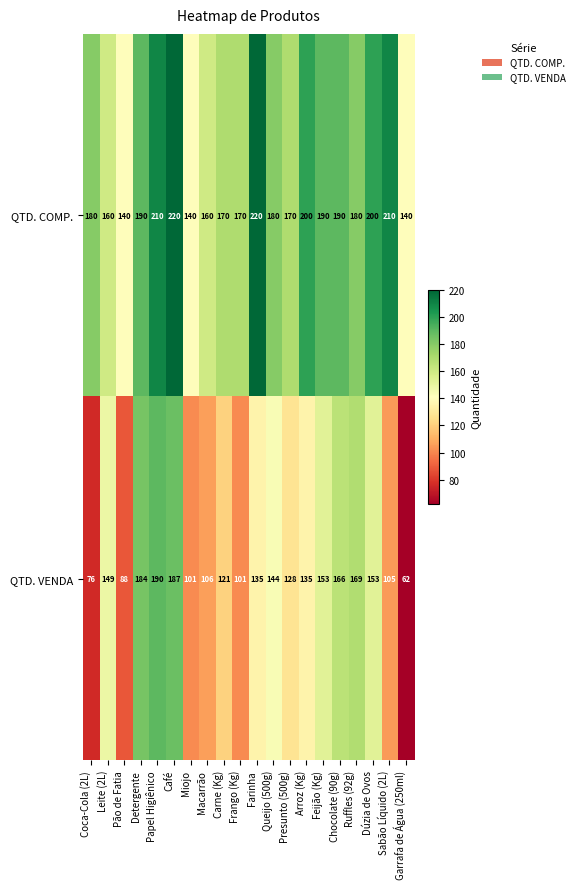

What is the minimum value for QTD. VENDA?

62